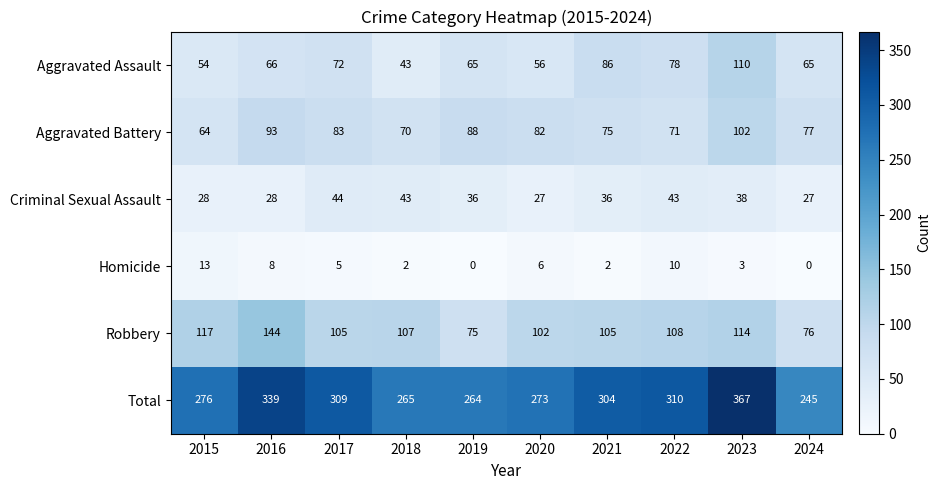

Which series has the largest total across all categories?

Total